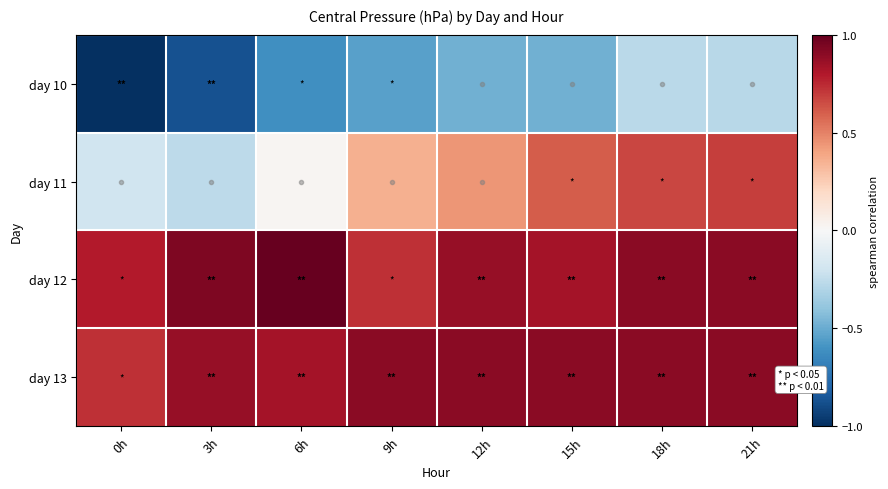

Count the number of data series in this chart.

4